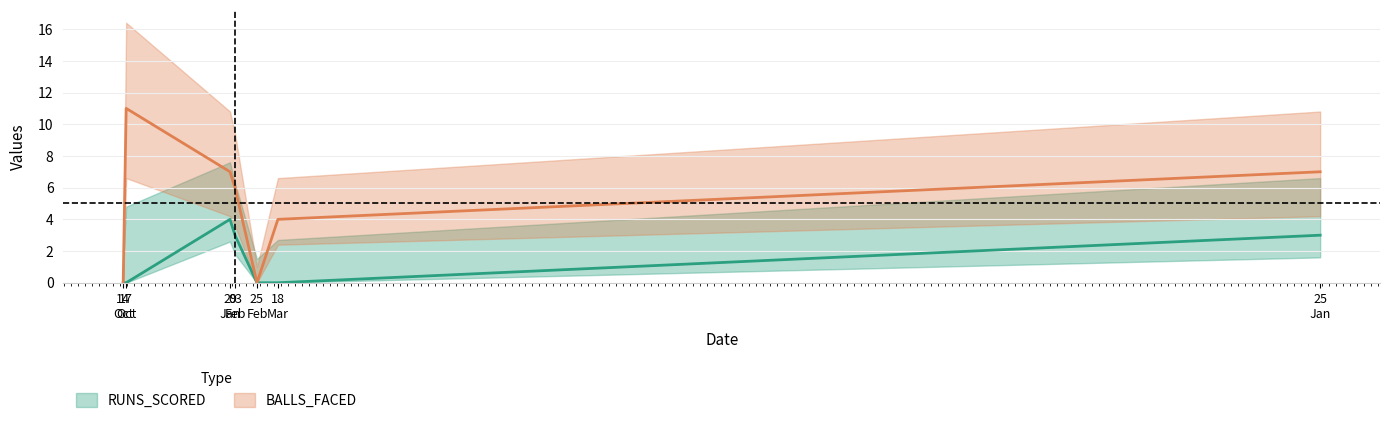

True or false: RUNS_SCORED and BALLS_FACED intersect in this chart.

False